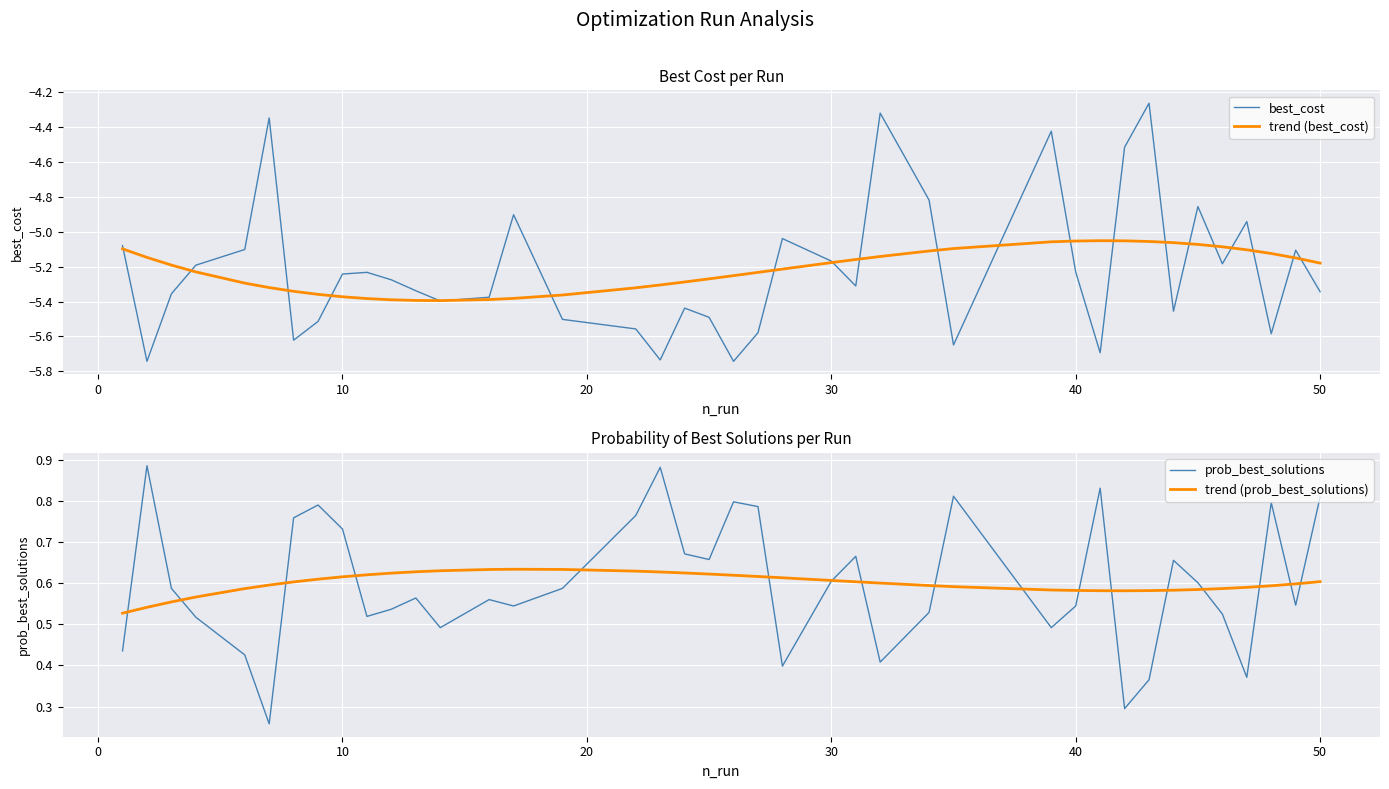

At how many categories does at least one series exceed -4?

40